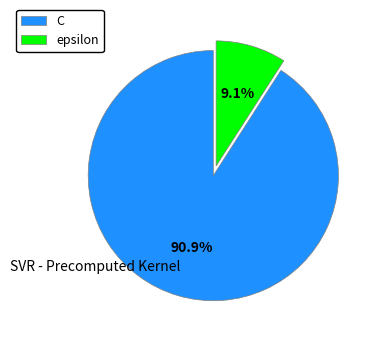

What portion of the pie excludes C?

9.1%